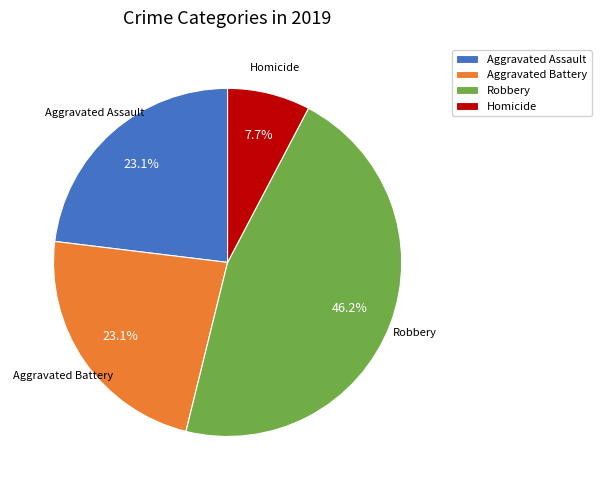

To the nearest percent, what percentage of the pie is Aggravated Assault?

23%